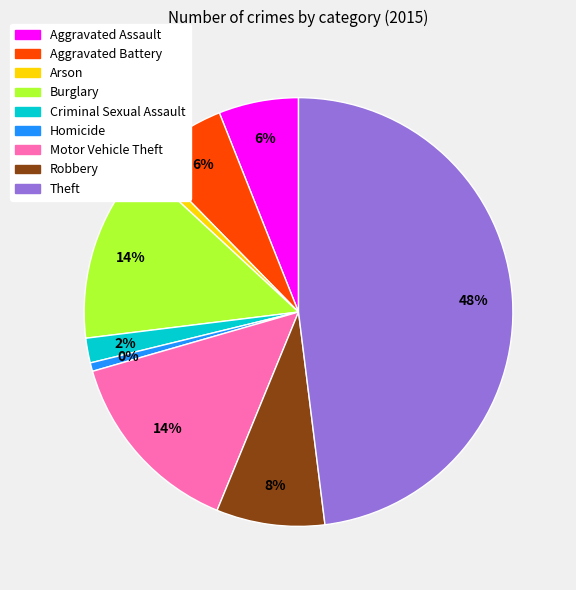

Does Aggravated Assault represent more than half of the total?

No